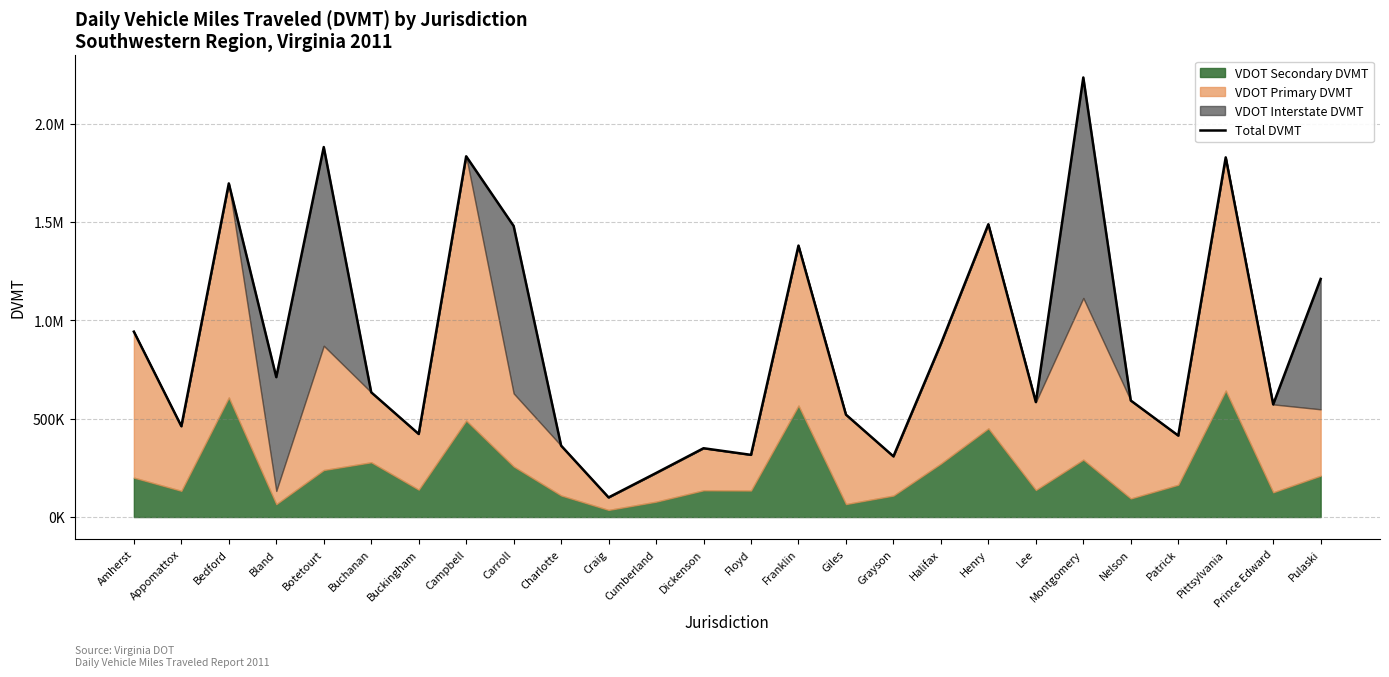

How many values are below 634471?

13